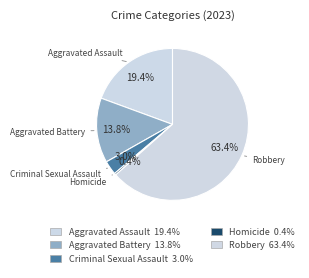

What is the total percentage of Aggravated Battery and Aggravated Assault?

33.2%